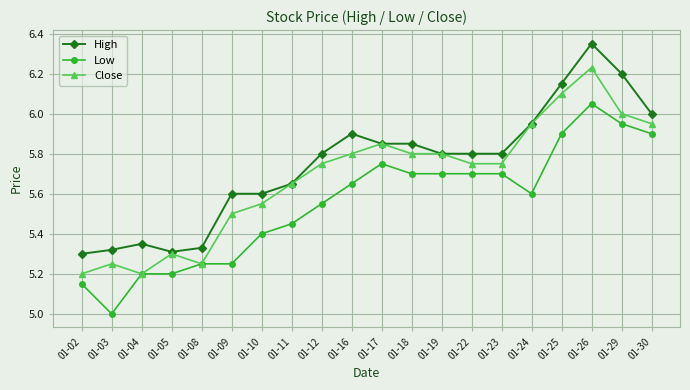

True or false: High and Low cross at least once.

False